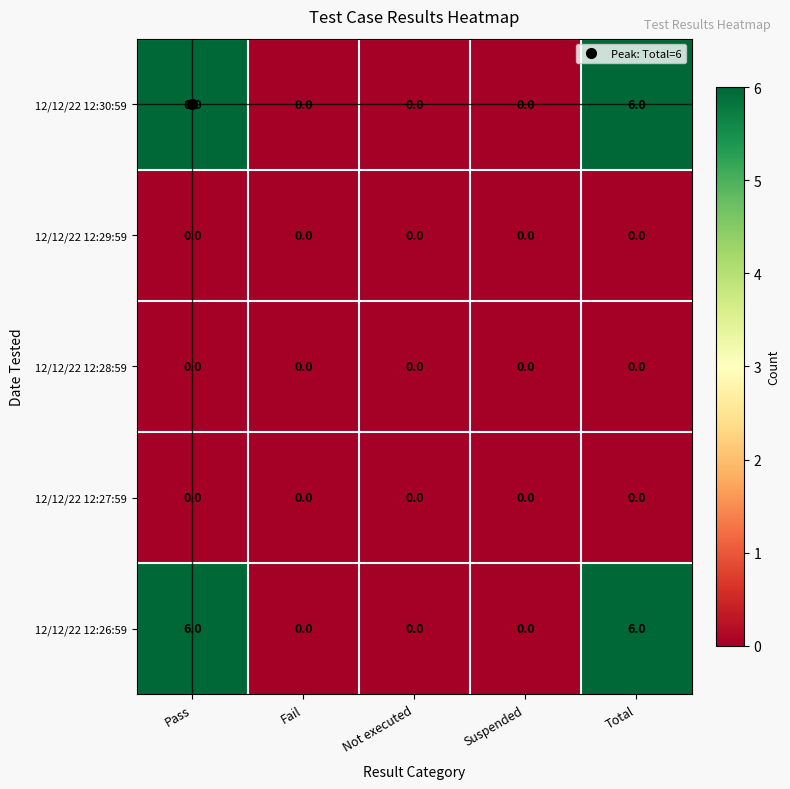

What is the maximum value shown in the chart?

6